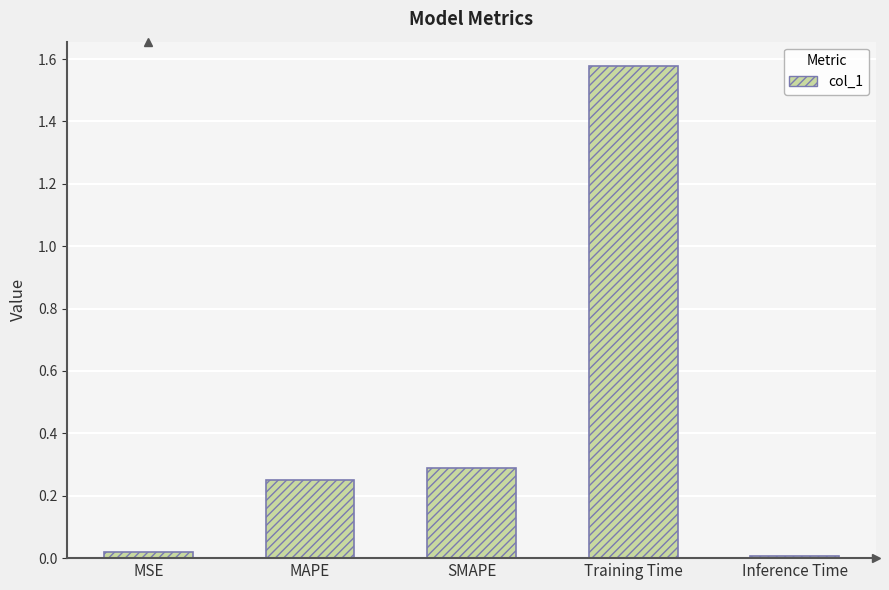

List the labels in order of value, largest first.

Training Time, SMAPE, MAPE, MSE, Inference Time